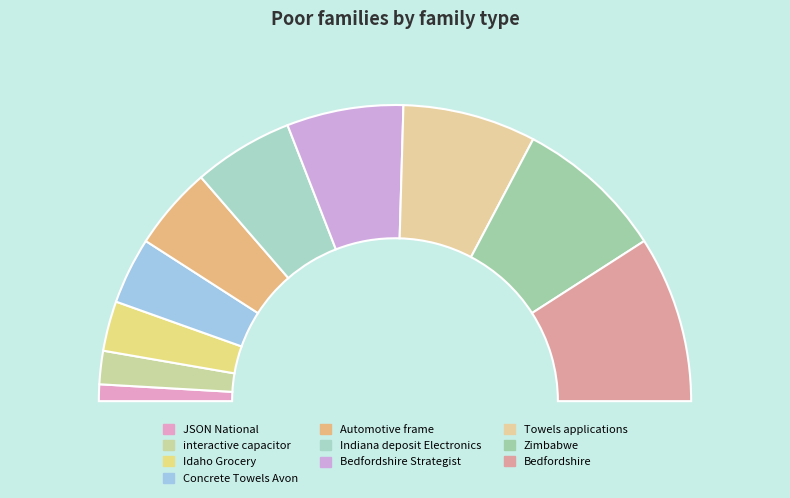

To the nearest percent, what is the difference between the largest and smallest slice percentages?

16%